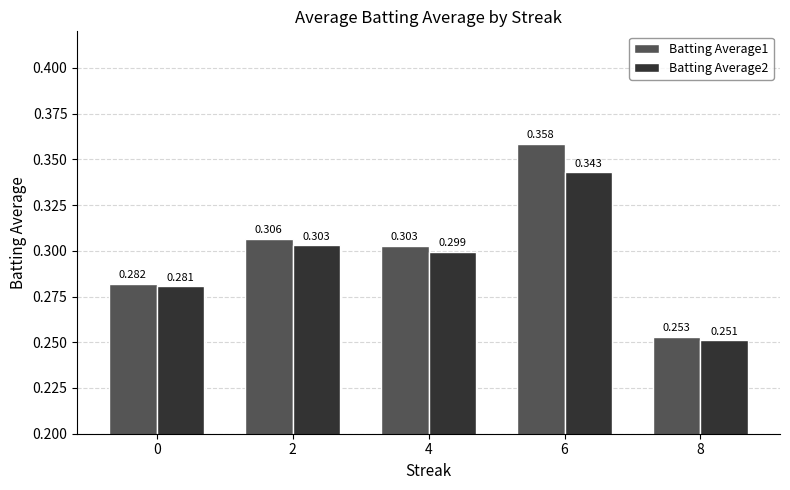

Where is Batting Average1 nearest to the value 0?

8